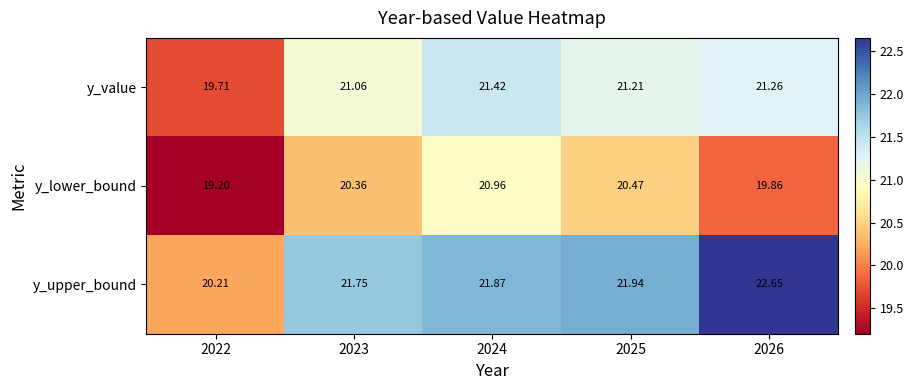

At 2026, list the series in order from largest to smallest.

y_upper_bound, y_value, y_lower_bound